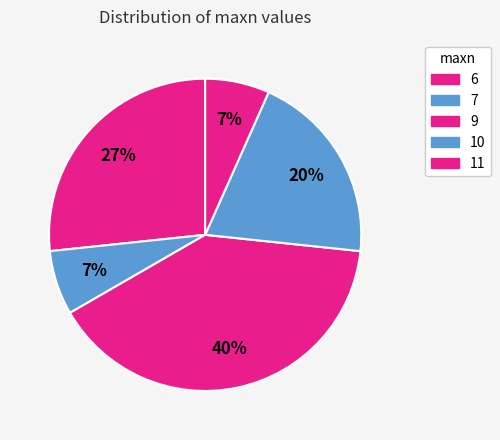

Count the number of slices in the pie.

5